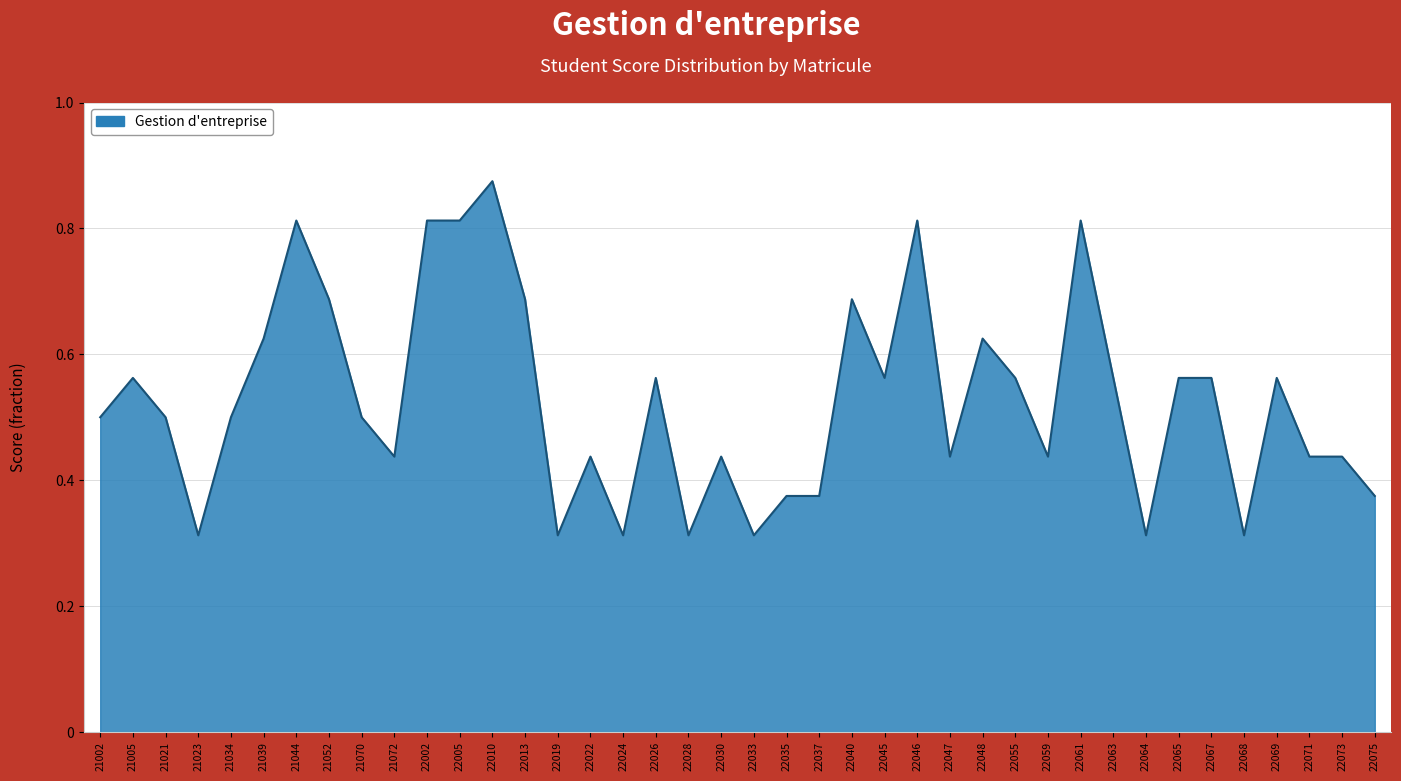

At which category does the chart reach its peak across all series?

22010